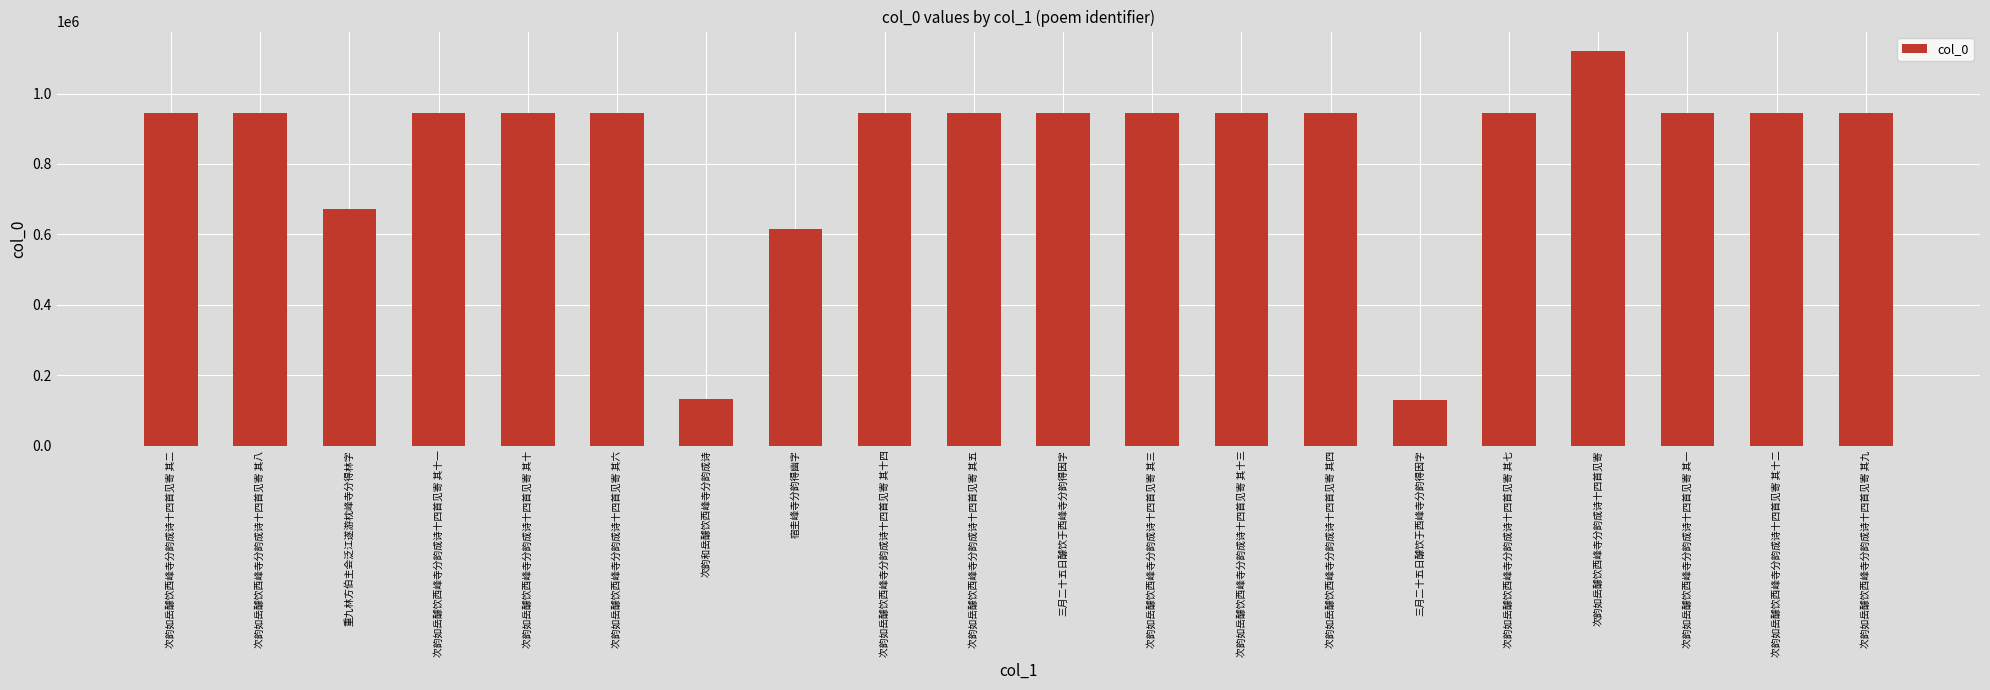

Are the bars grouped side by side (vs. stacked)?

No